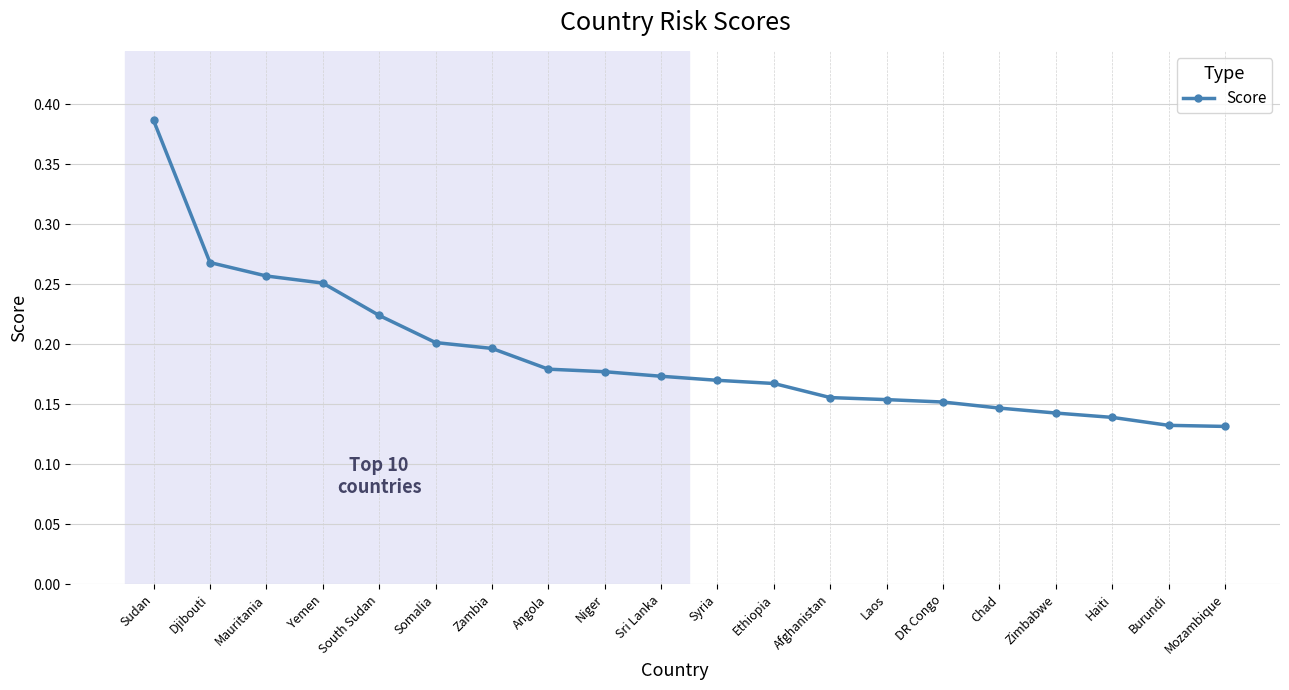

Which label corresponds to the largest value in the chart?

Sudan